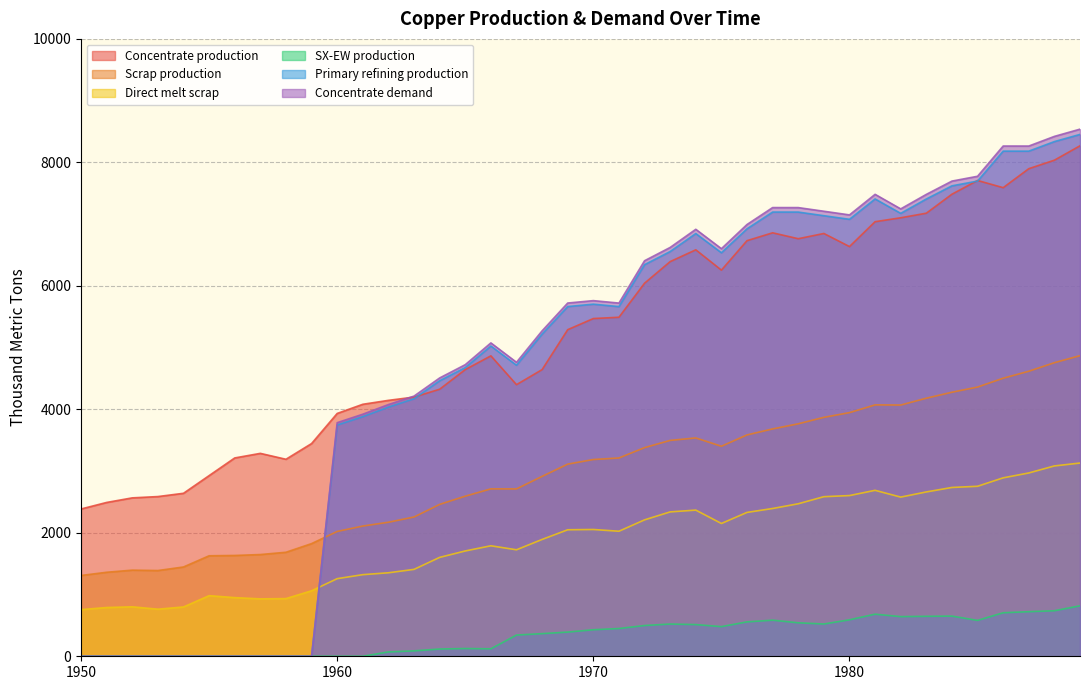

What is the difference between the maximum and minimum values in the Direct melt scrap series?

2373.9